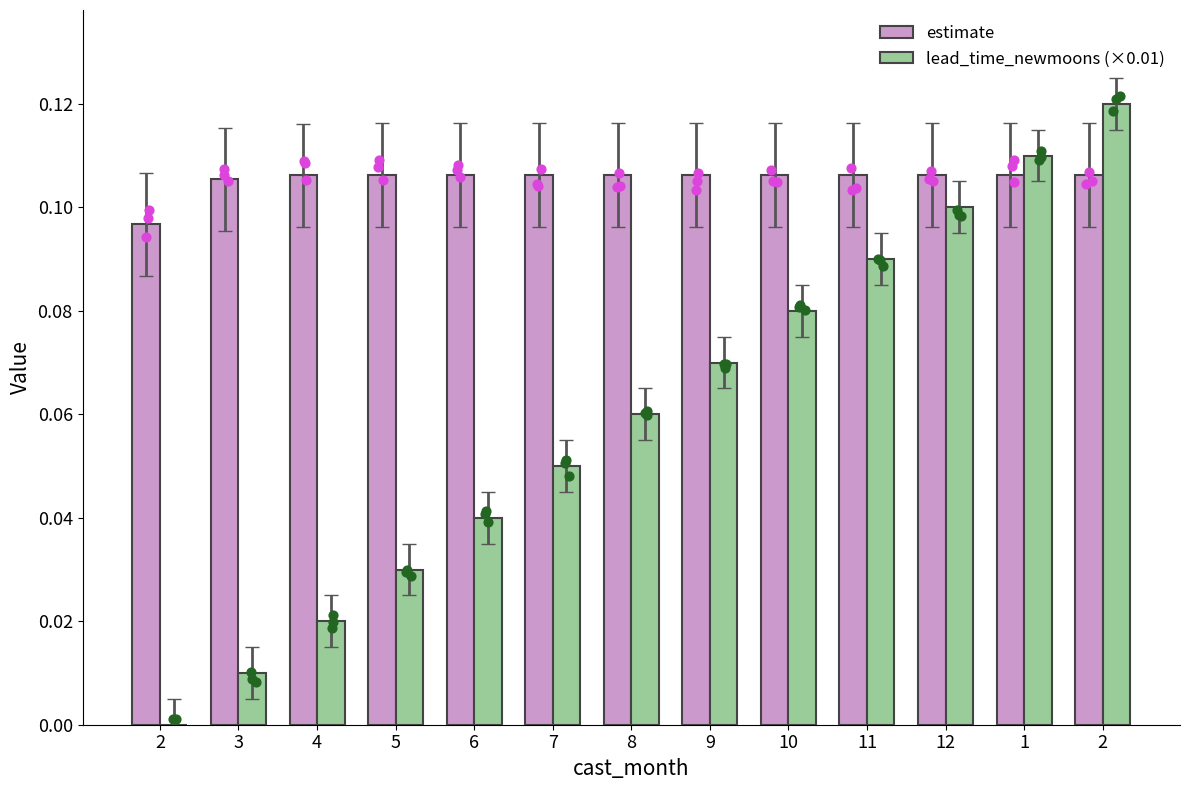

At which category is the sum across all series the highest?

2